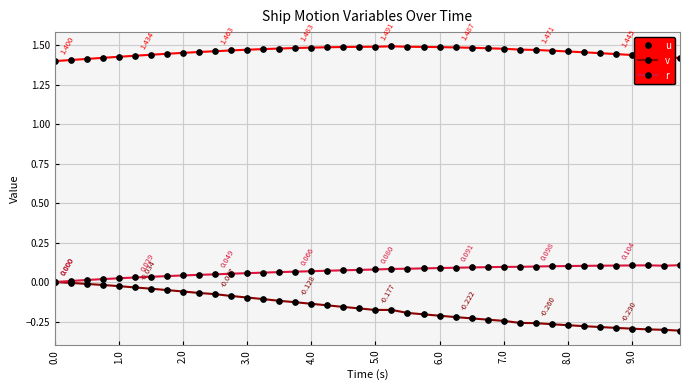

Which series has the largest range (max minus min)?

v